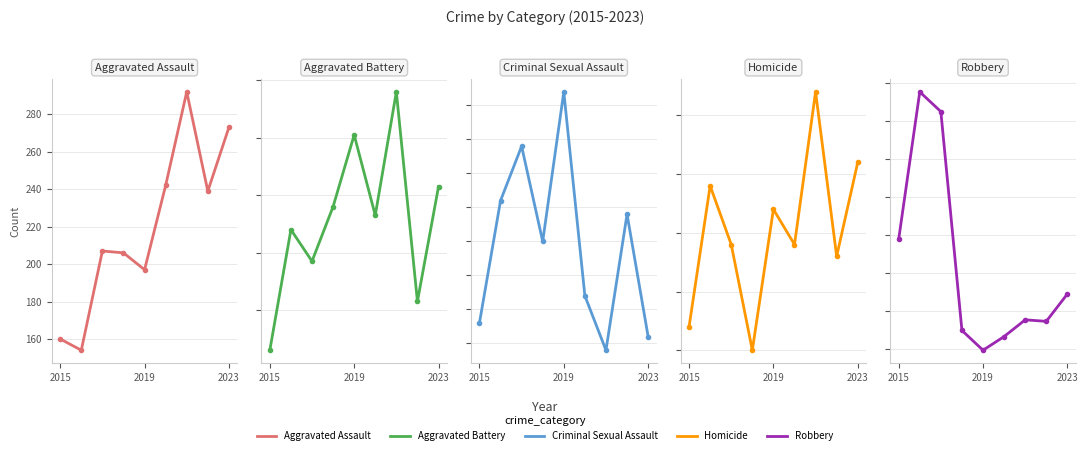

What position from the left is 2015?

1